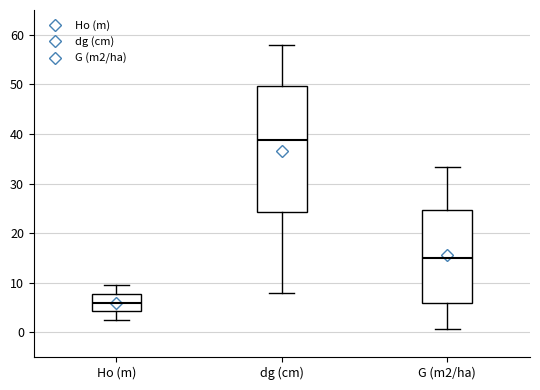

Where does the median line of the box for Ho (m) sit on the y-axis? The values are not printed on the chart, so give them approximately, as read against the axis.

6